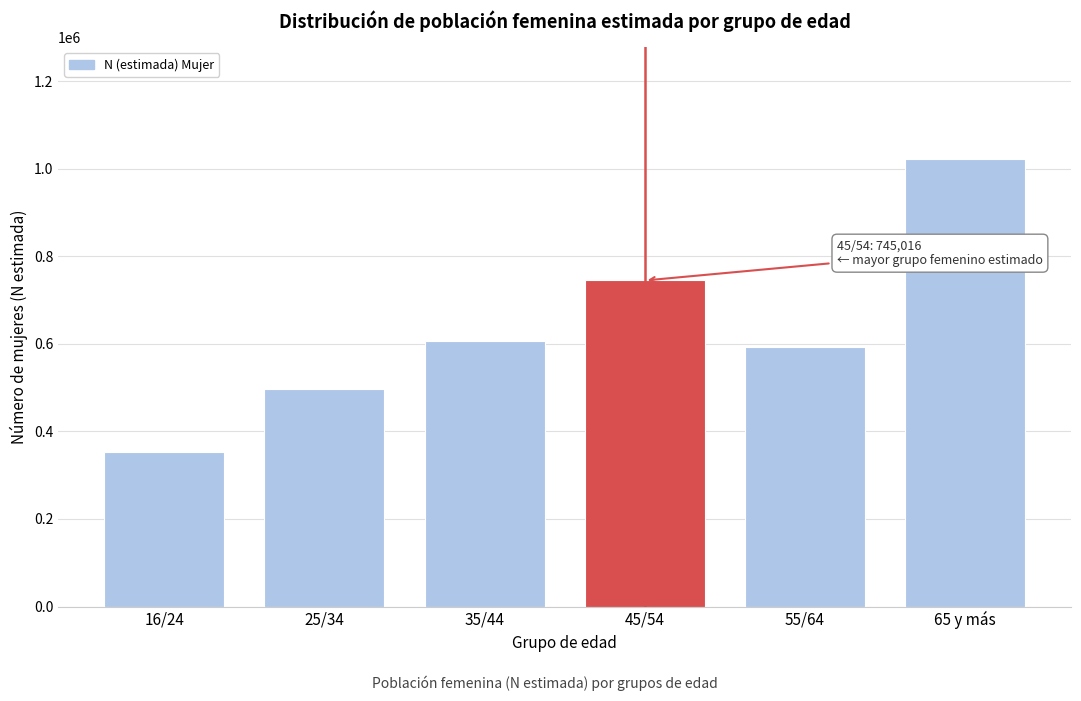

Reading right to left, extract all data points from this chart.

1022603	593040	745016	607042	496628	353088